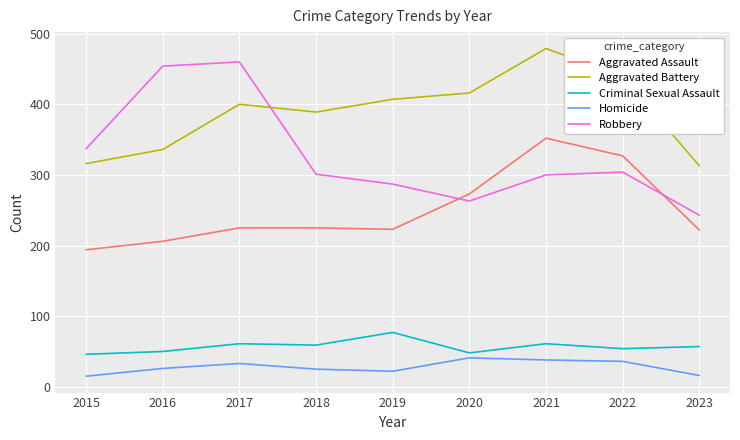

What is the lowest value of the Homicide series?

15